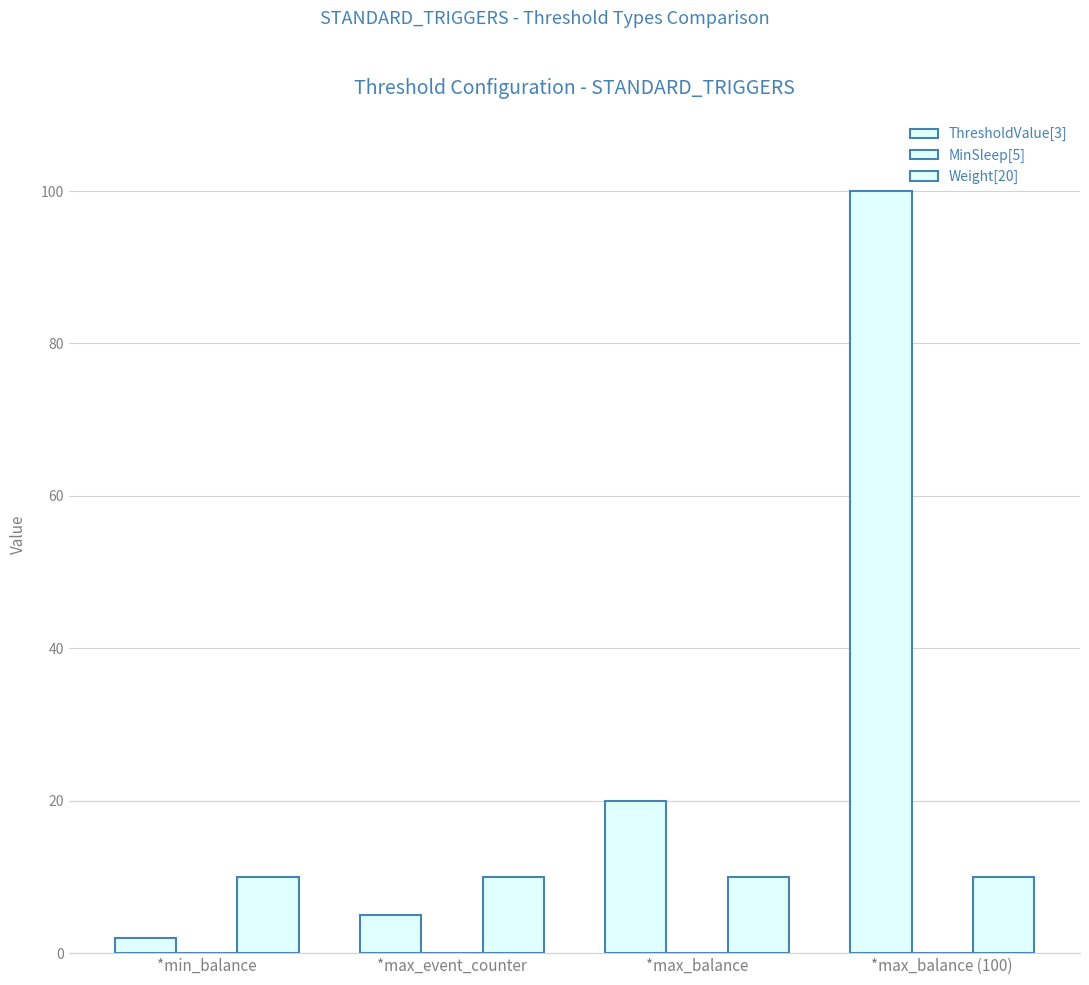

How many categories are shown in the chart?

4